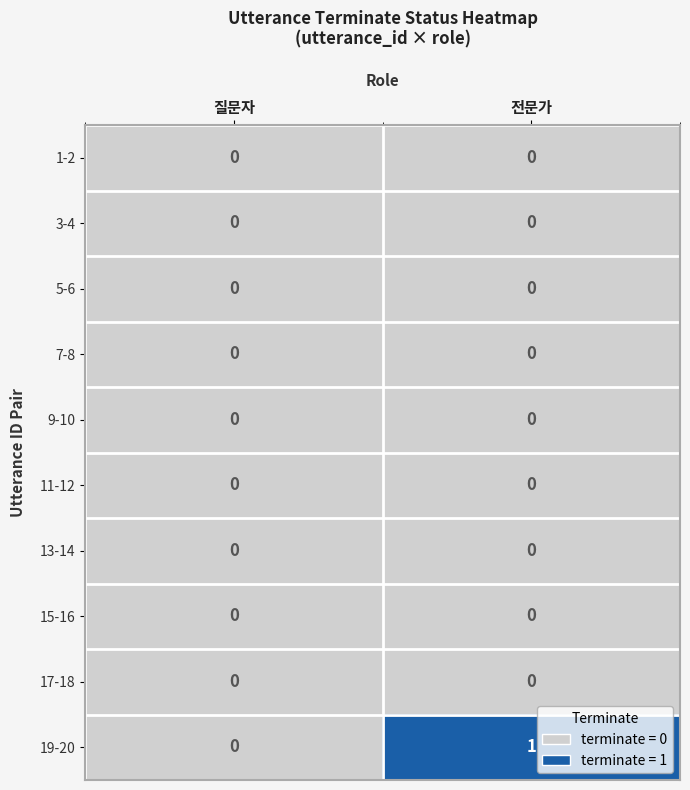

Which series has the largest total across all categories?

19-20